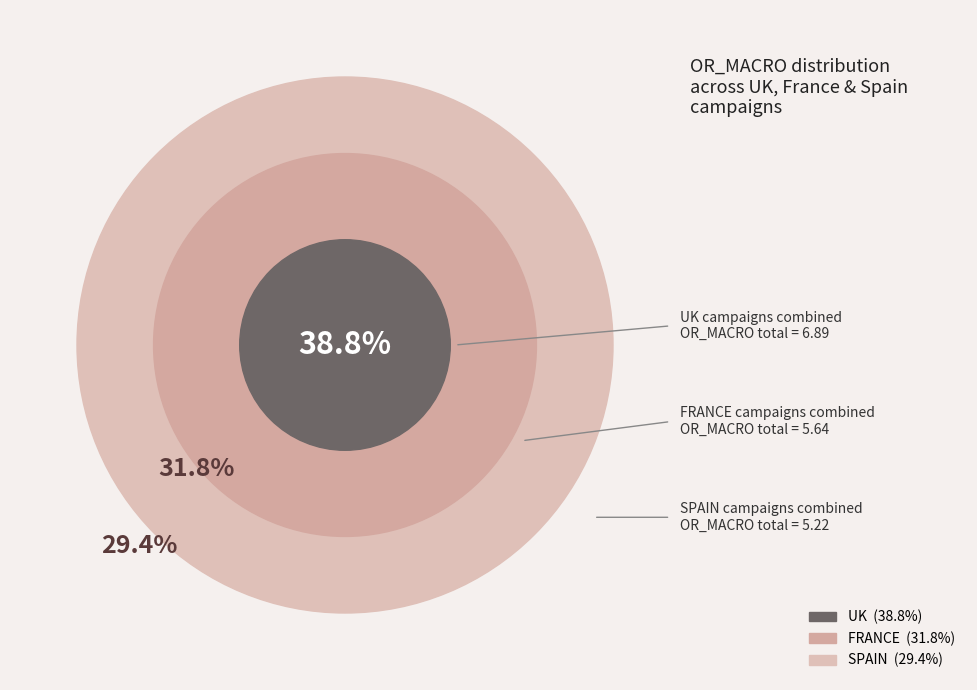

Does FRANCE1 represent more than half of the total?

No